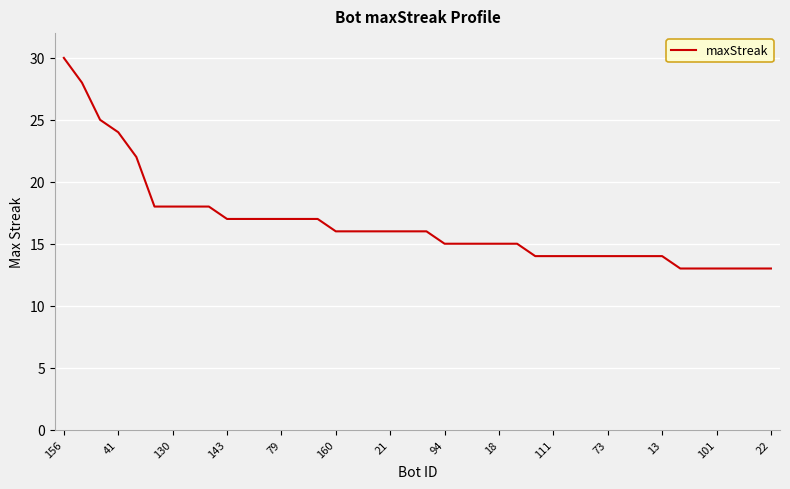

What is the greatest value displayed?

30